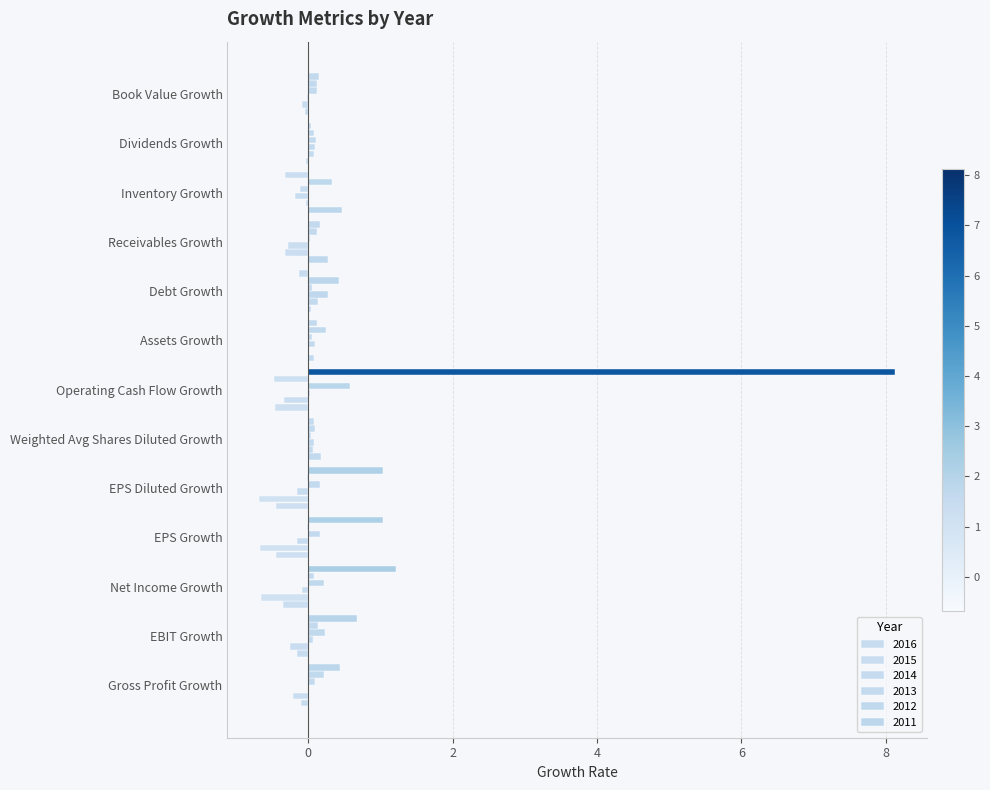

Reading left to right, list all the values displayed in this chart.

2016: -0.1	-0.2	-0.3	-0.4	-0.4	0.2	-0.5	0.1	0.0	0.3	0.5	-0.0	-0.0
2015: -0.2	-0.2	-0.7	-0.7	-0.7	0.1	-0.3	0.0	0.1	-0.3	-0.0	0.1	-0.1
2014: 0.0	0.1	-0.1	-0.2	-0.1	0.1	0.0	0.1	0.3	-0.3	-0.2	0.1	-0.0
2013: 0.1	0.2	0.2	0.2	0.2	0.0	0.6	0.1	0.1	0.0	-0.1	0.1	0.1
2012: 0.2	0.1	0.1	-0.0	-0.0	0.1	-0.5	0.3	0.4	0.1	0.3	0.1	0.1
2011: 0.4	0.7	1.2	1.0	1.0	0.1	8.1	0.1	-0.1	0.2	-0.3	0.0	0.1